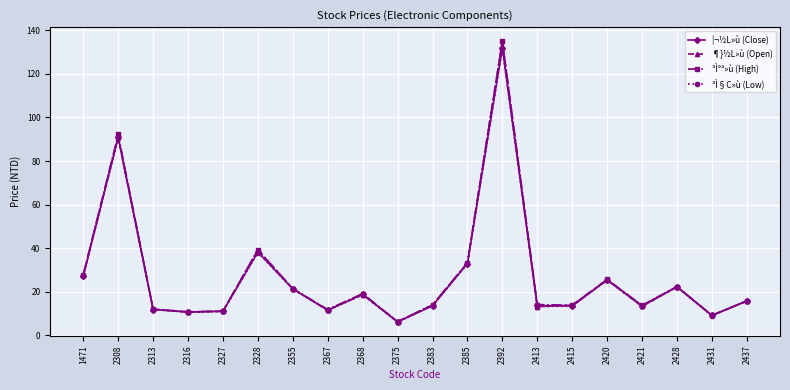

Between 2327 and 2383, which series saw the biggest shift?

¶}½L»ù (Open)